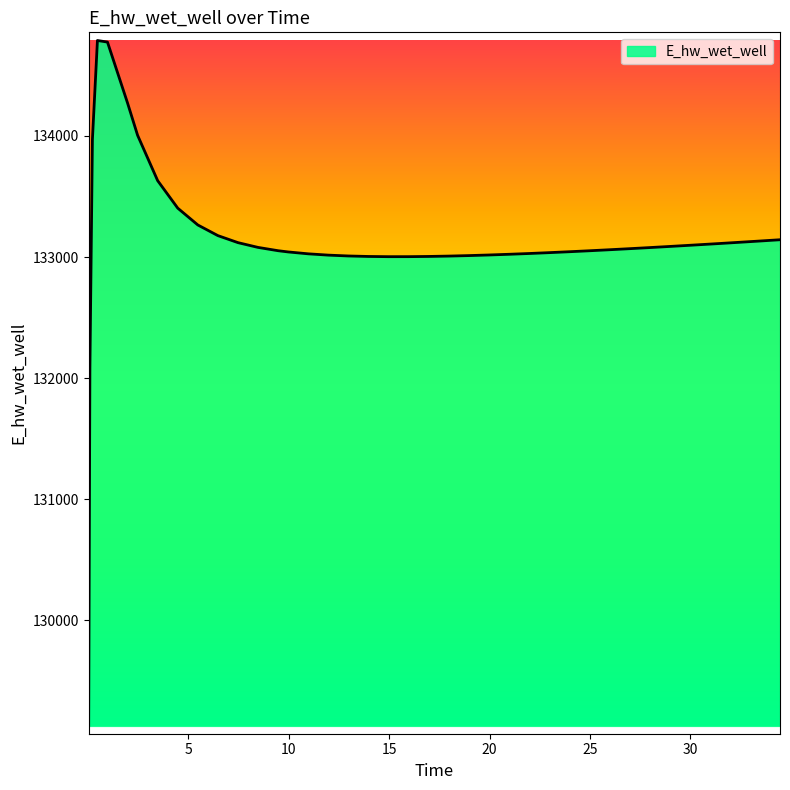

What is the difference between the maximum and minimum values?

5657.7